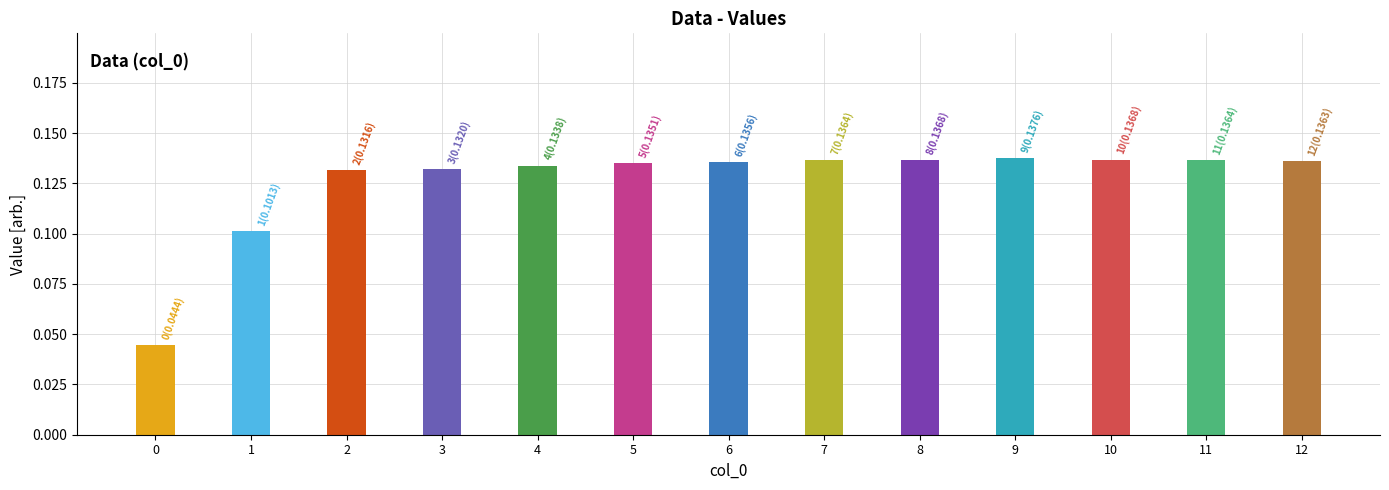

Is it true that the value at 7 is 0.1?

True